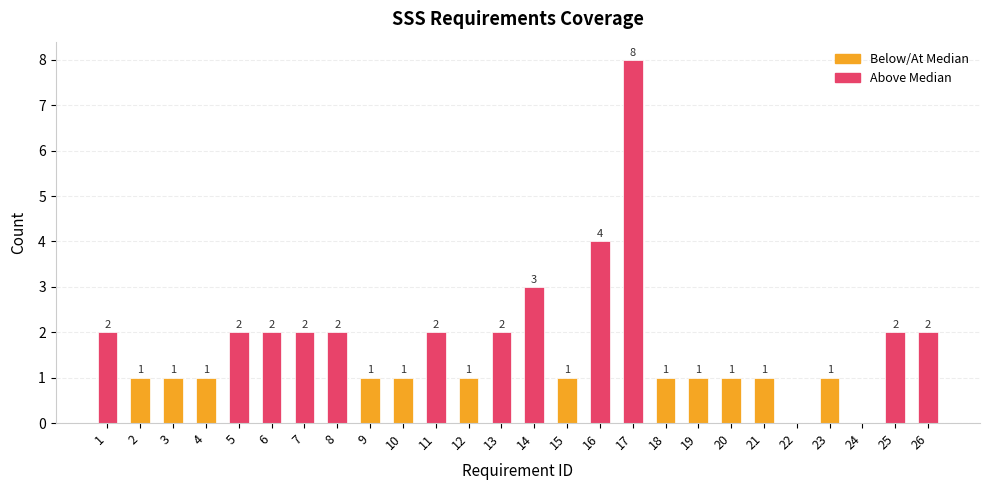

What is the change in value from 19 to 25?

+1